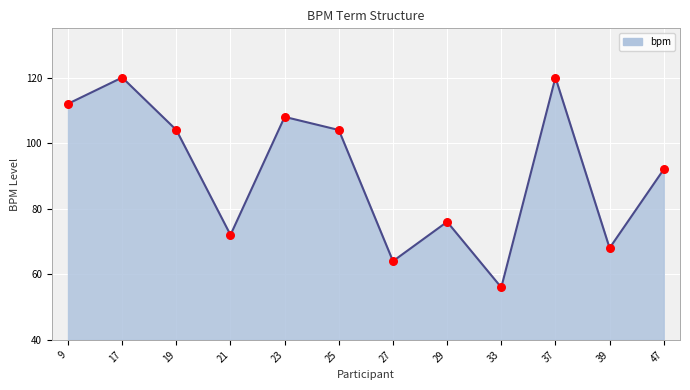

Between 27 and 37, which is larger?

37